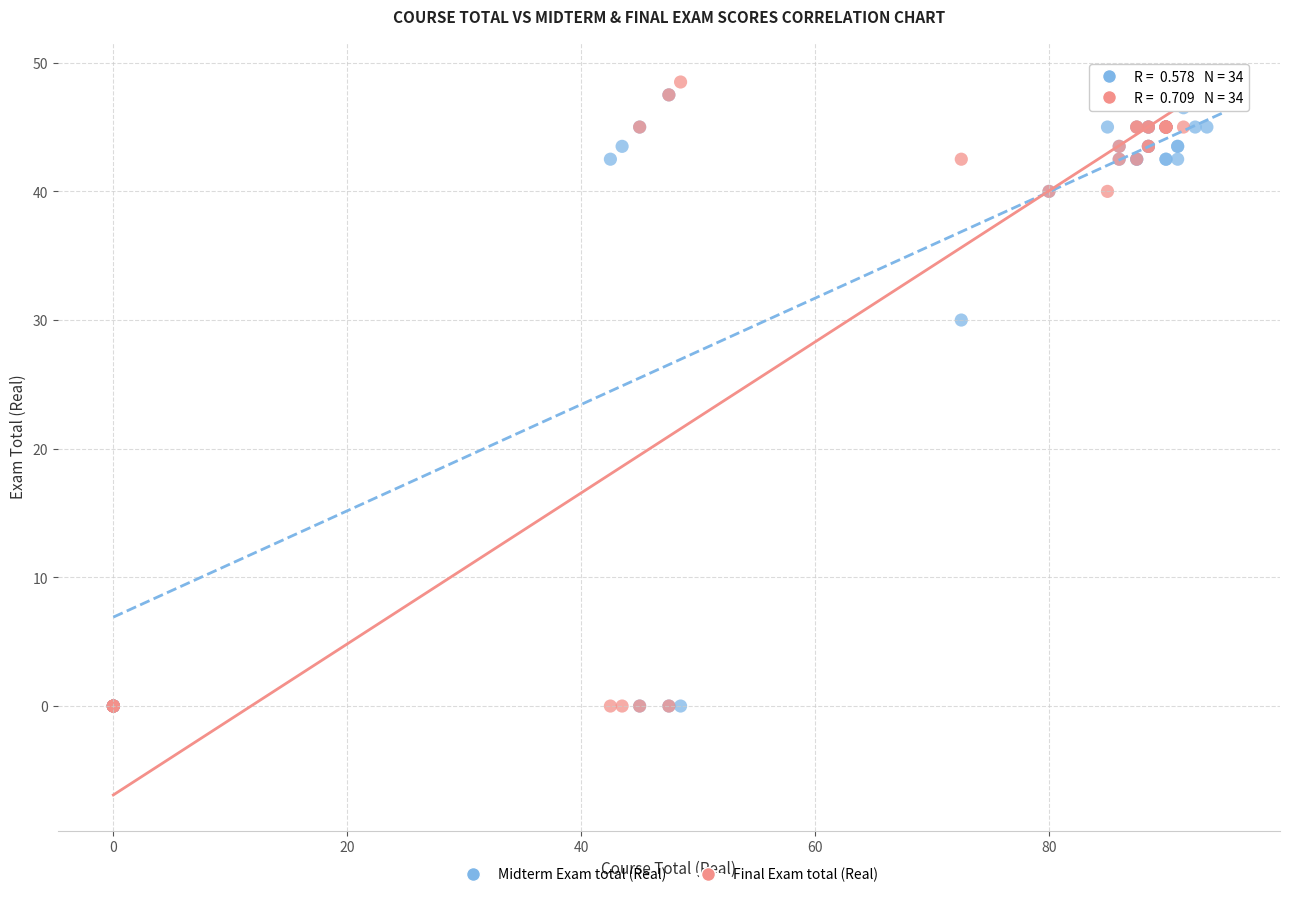

In the Midterm Exam total (Real) series, what Y value is closest to 23?

30.0